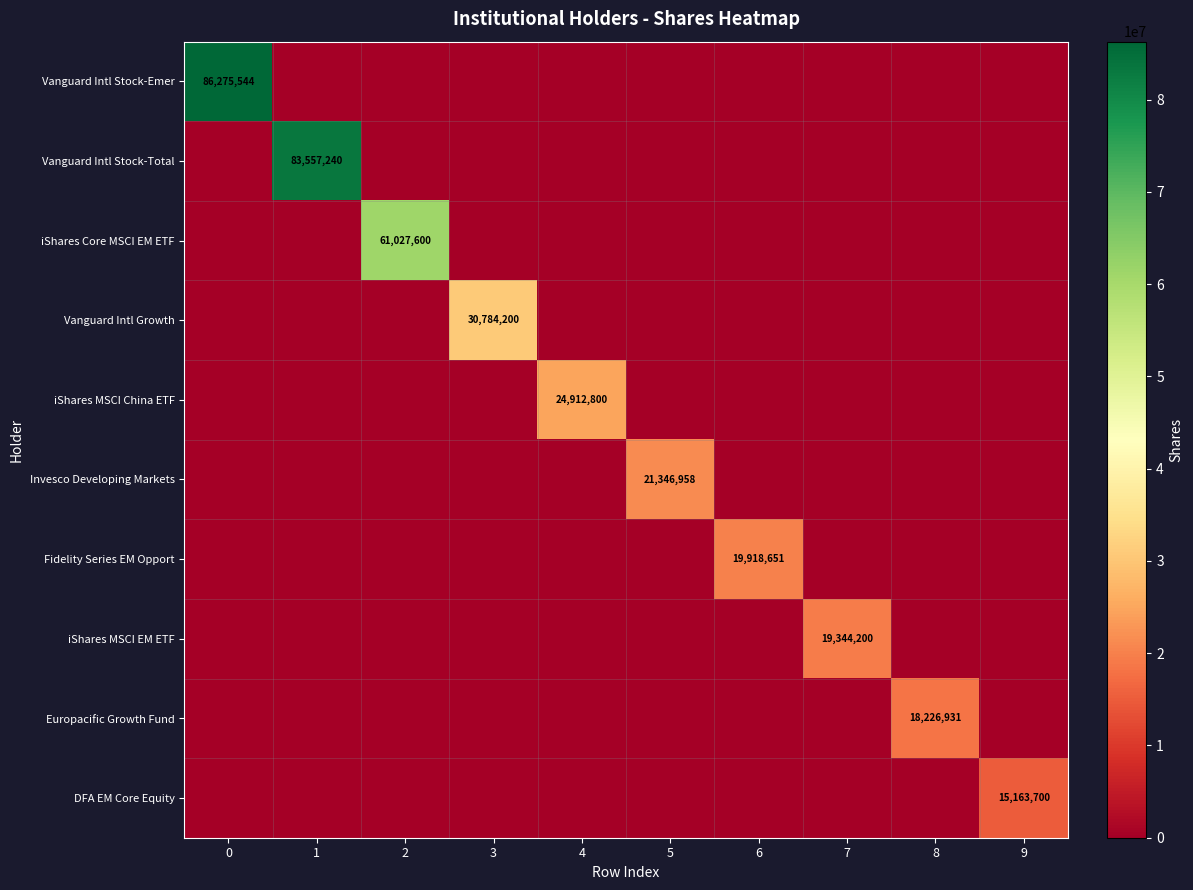

Which has a higher value, 6 or 7?

6